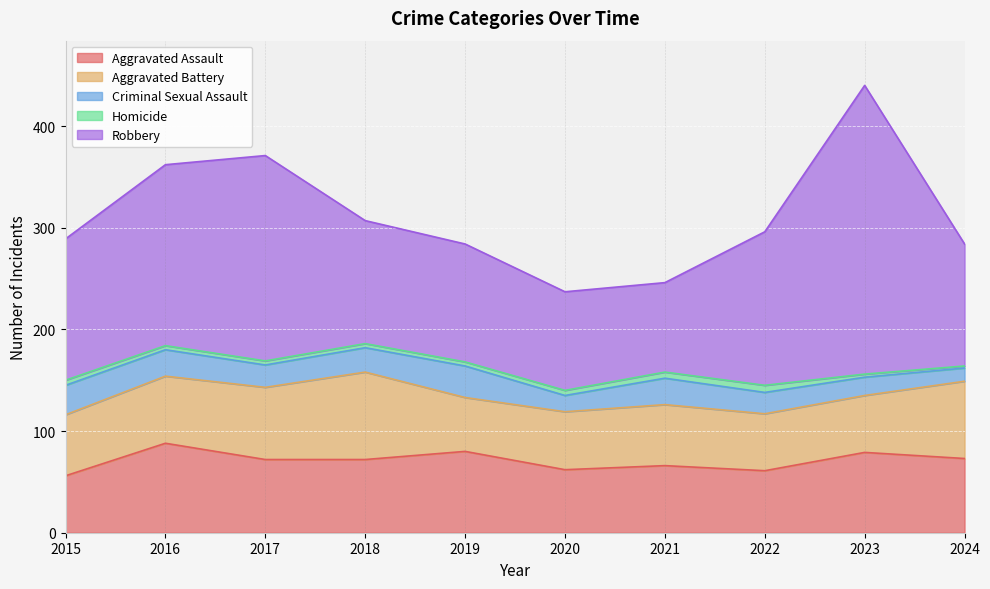

True or false: Aggravated Battery and Robbery intersect in this chart.

False